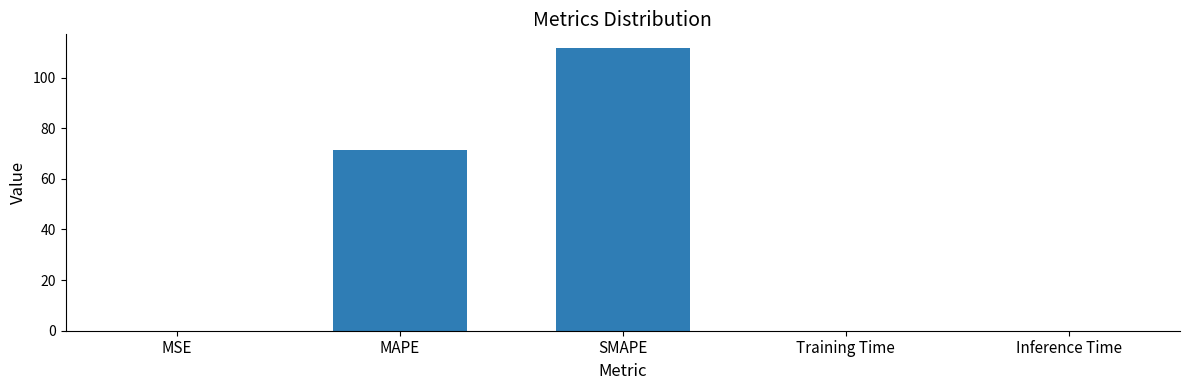

The value at MAPE is 48.5. True or false?

False